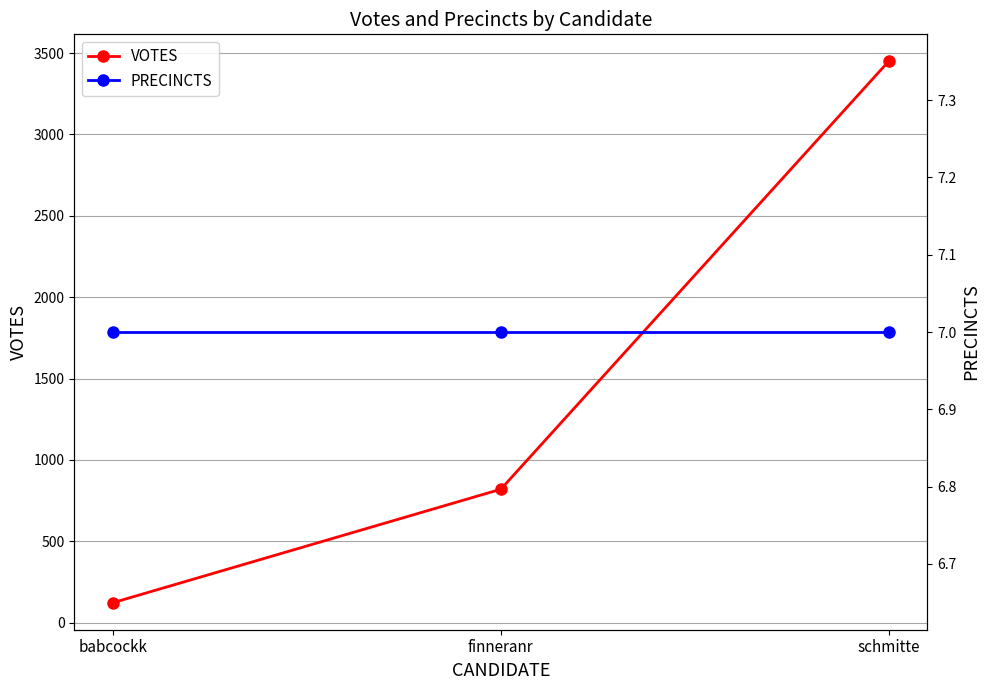

True or false: VOTES has a value of 178 at finneranr.

False